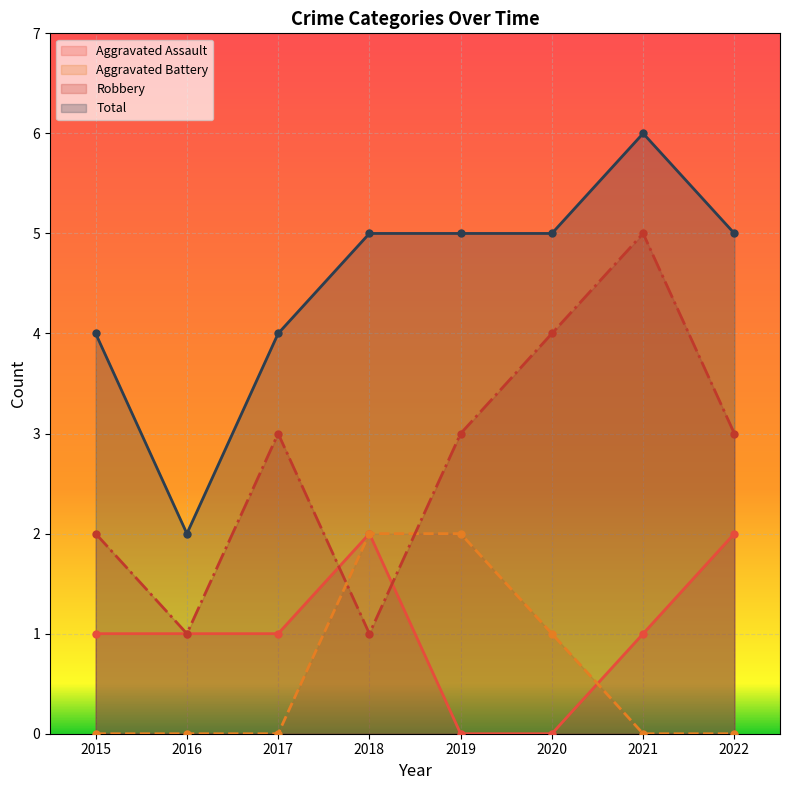

Which series changed the most between 2016 and 2022?

Total